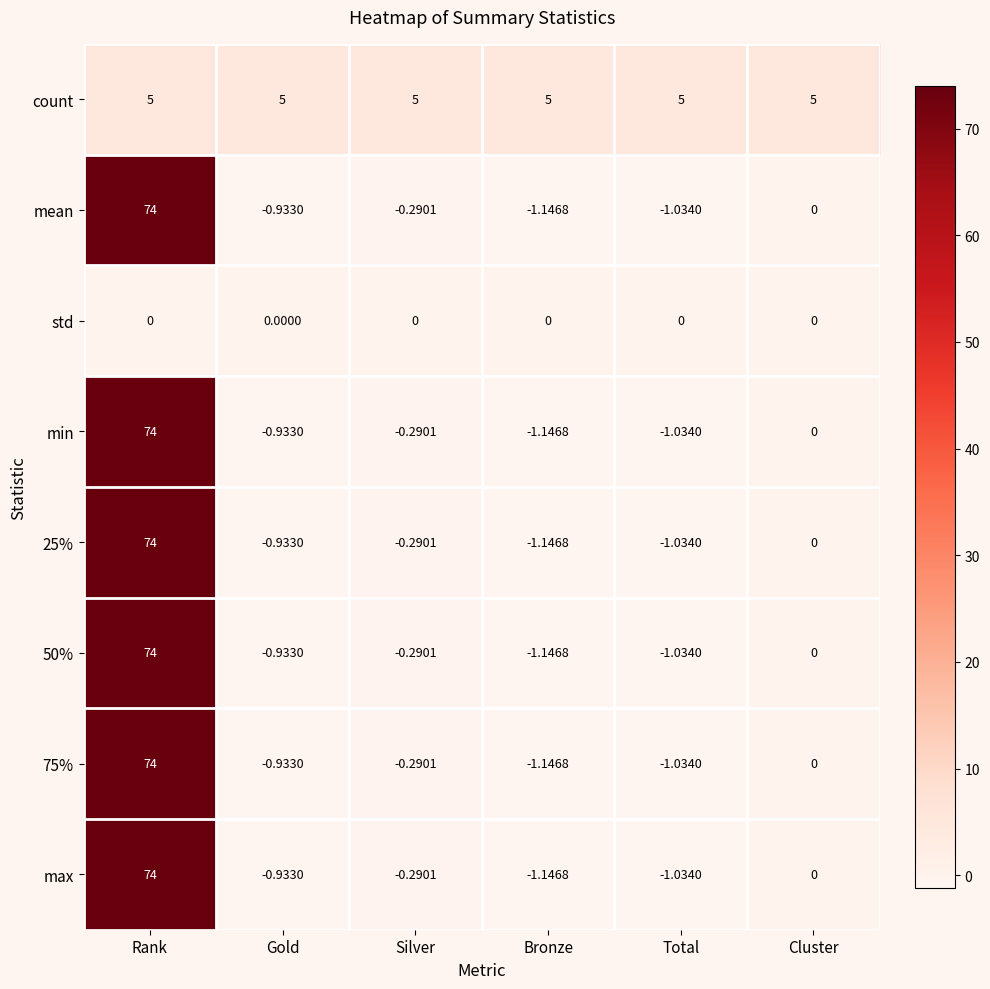

At which category is the sum across all series the highest?

Rank